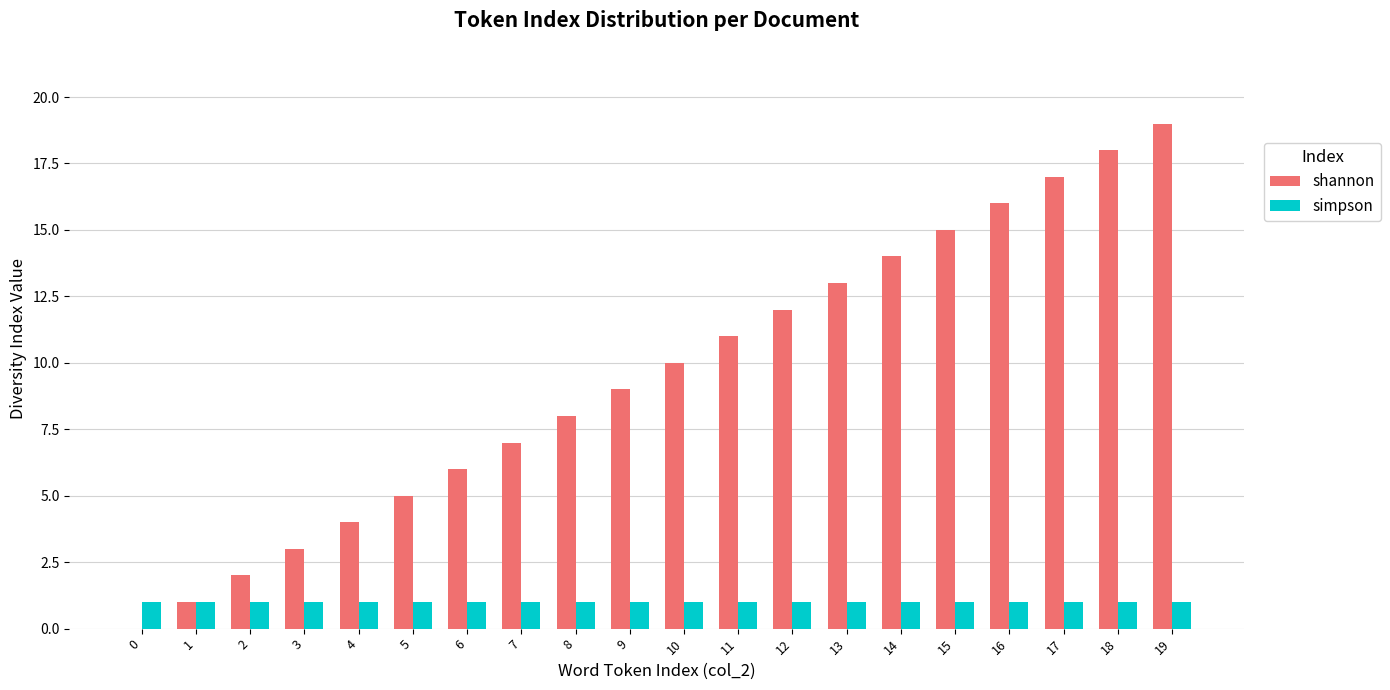

Reading left to right, list all the values displayed in this chart.

shannon: 0	1	2	3	4	5	6	7	8	9	10	11	12	13	14	15	16	17	18	19
simpson: 1	1	1	1	1	1	1	1	1	1	1	1	1	1	1	1	1	1	1	1